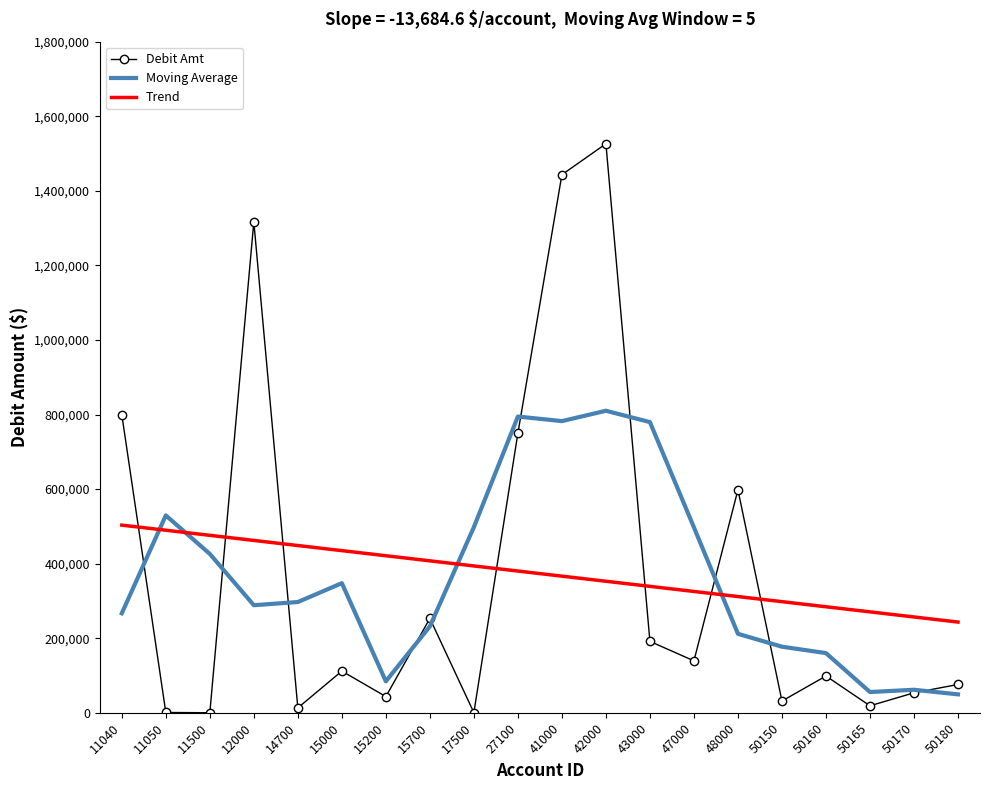

How many times do Trend and Debit Amt cross each other?

7